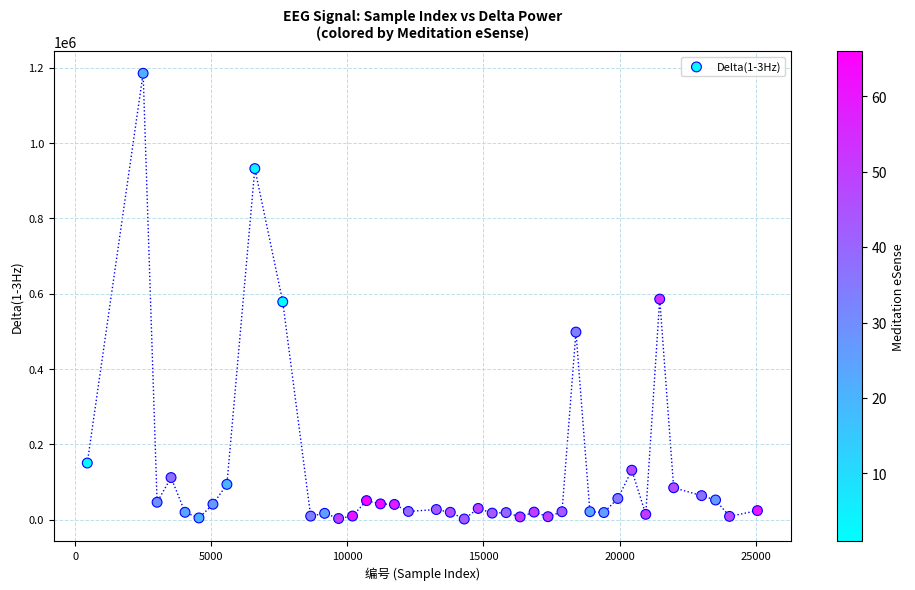

What is the range of X values (max minus min)?

24624